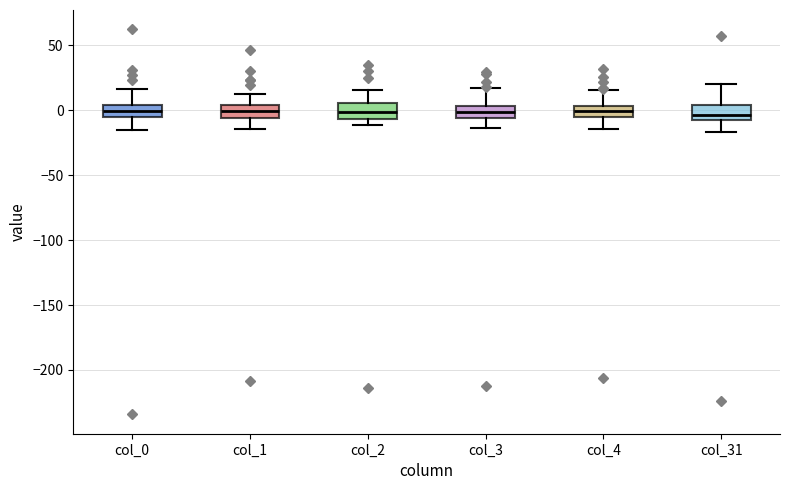

Reading left to right, transcribe this box plot: for each box, give where its median line is, the range the box spans, and where its two whiskers end, as read against the y-axis. The values are not printed on the chart, so give them approximately, as read against the axis.

col_0: median 0, box -5 to 5, whiskers -15 to 15
col_1: median 0, box -5 to 5, whiskers -15 to 10
col_2: median 0, box -5 to 5, whiskers -10 to 15
col_3: median 0, box -5 to 5, whiskers -15 to 15
col_4: median 0, box -5 to 5, whiskers -15 to 15
col_31: median -5, box -10 to 5, whiskers -15 to 20